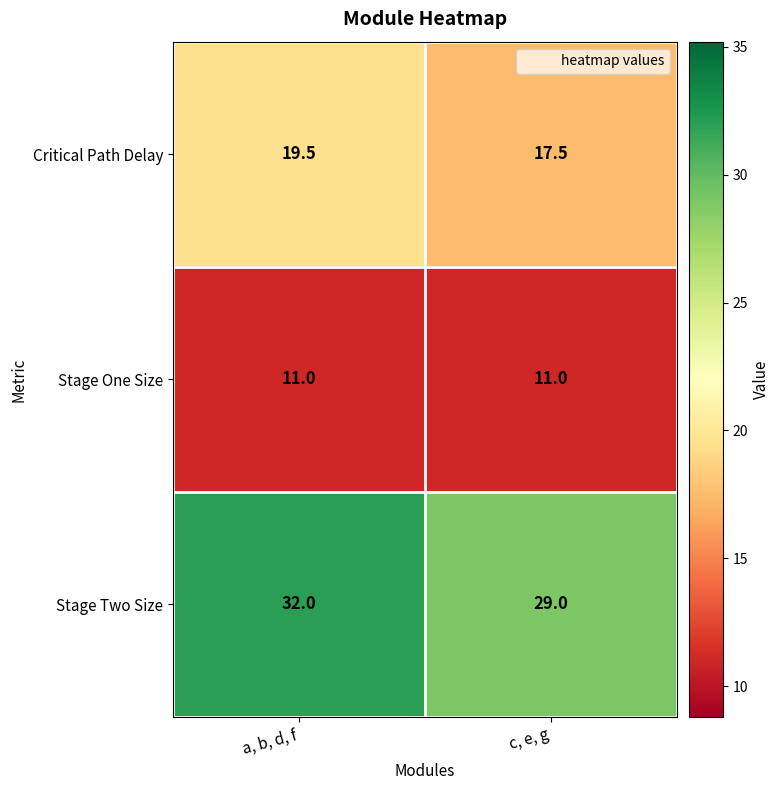

Reading left to right, transcribe all the data shown in this chart.

Critical Path Delay: 19.5	17.5
Stage One Size: 11.0	11.0
Stage Two Size: 32.0	29.0